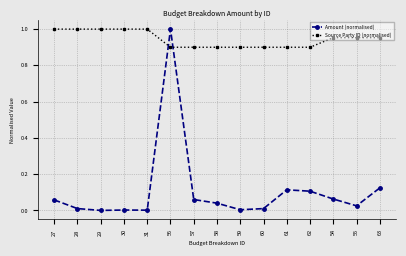

Where do Source Party ID (normalised) and Amount (normalised) first cross each other?

31 and 56